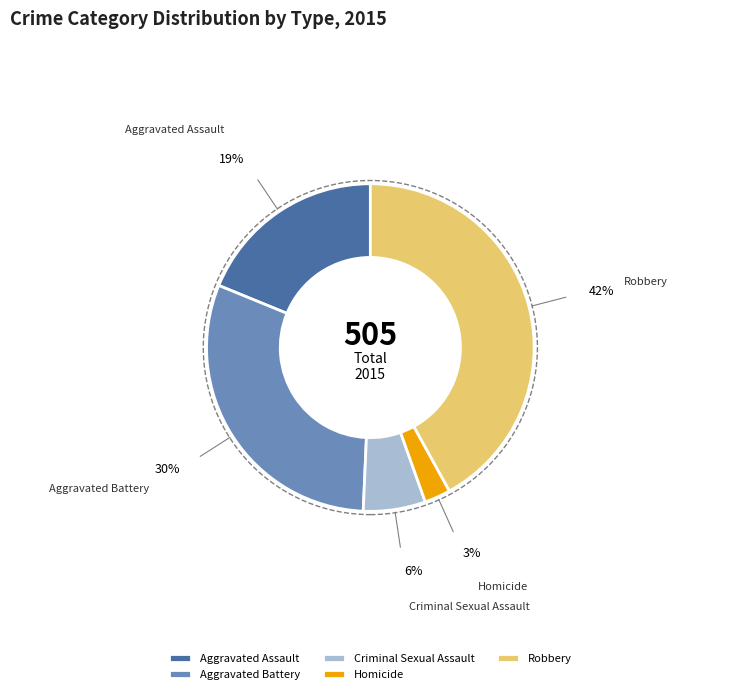

How many segments does this pie chart have?

5